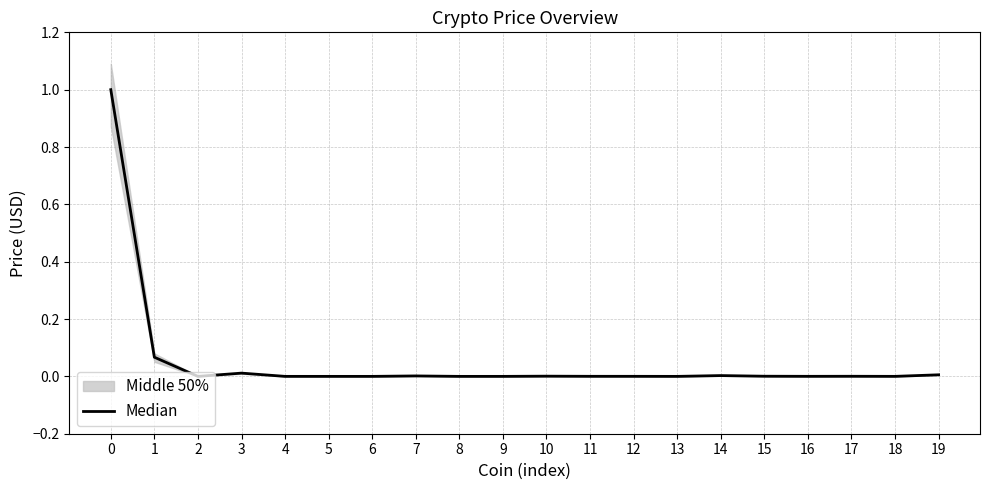

How many interior local valleys (lower than both neighbors) does the data have?

6